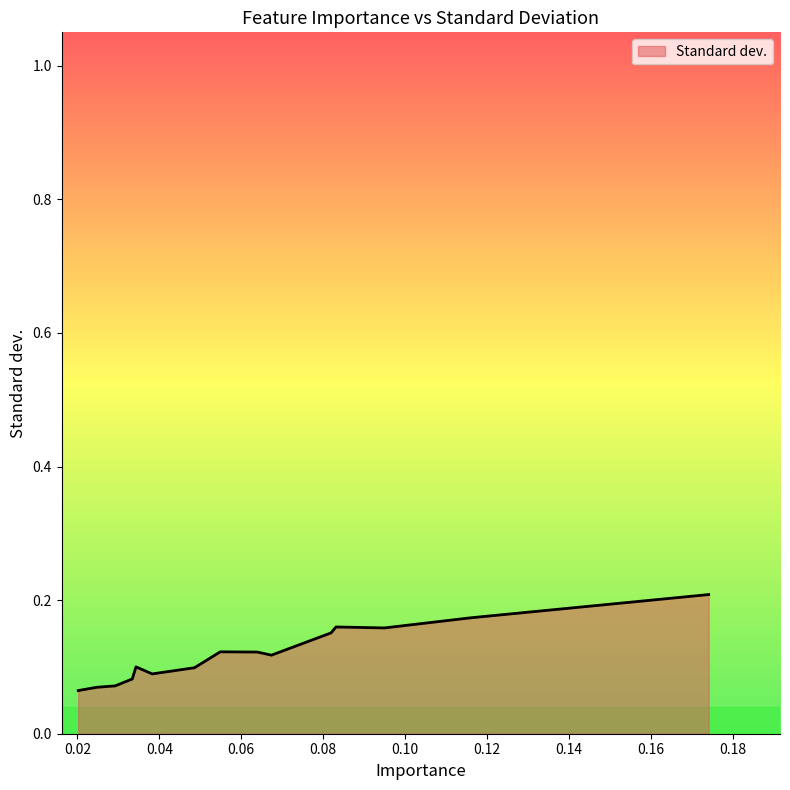

Count the values in the range 0 to 1.

15